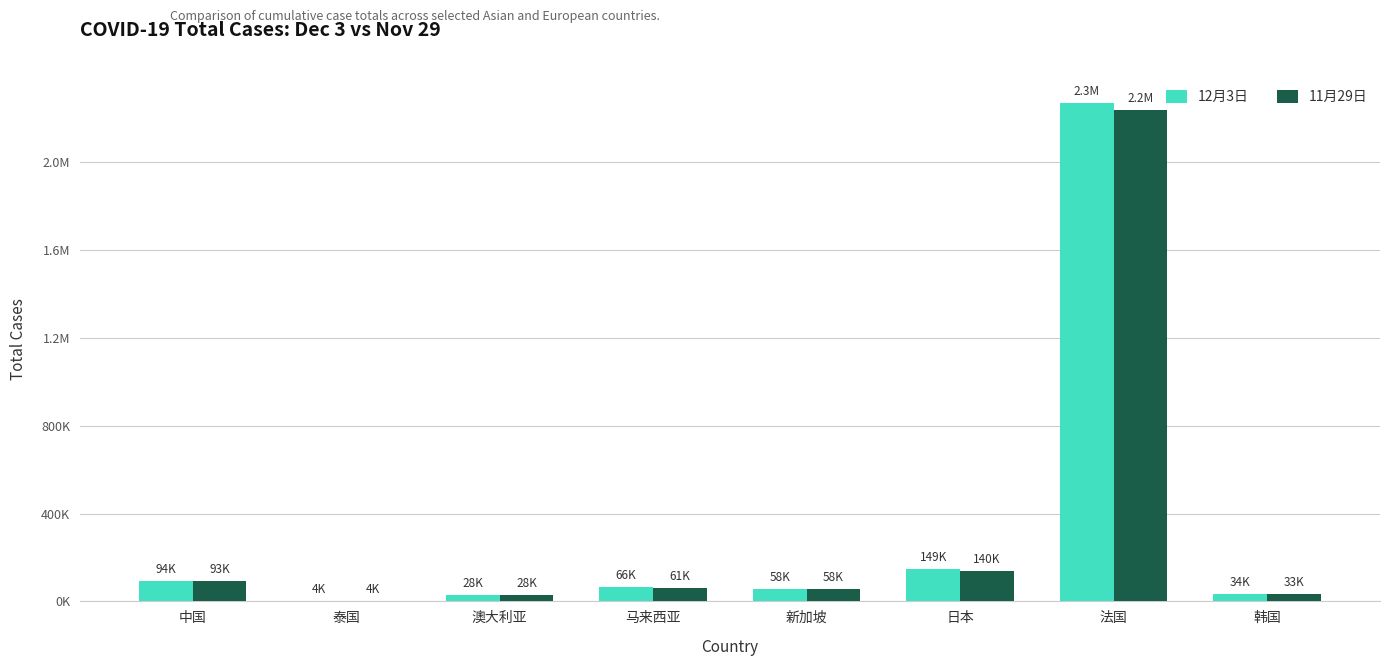

What are all the series names shown in the legend?

12月3日, 11月29日